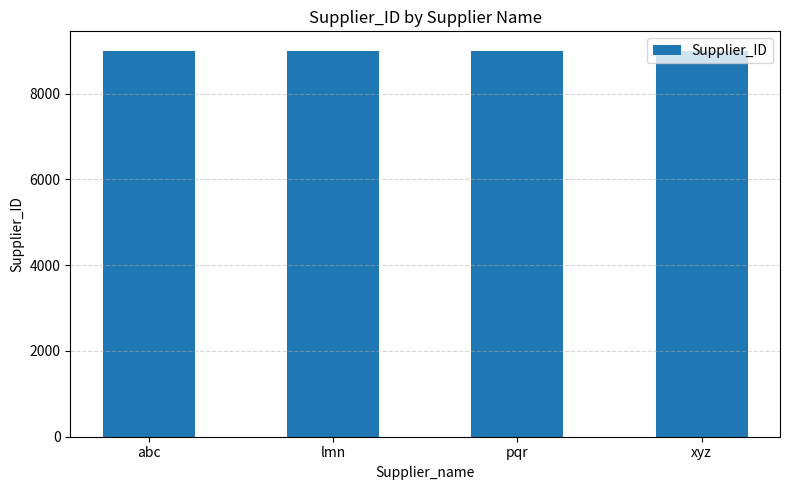

What is the ratio of the value at lmn to the value at pqr?

1.0